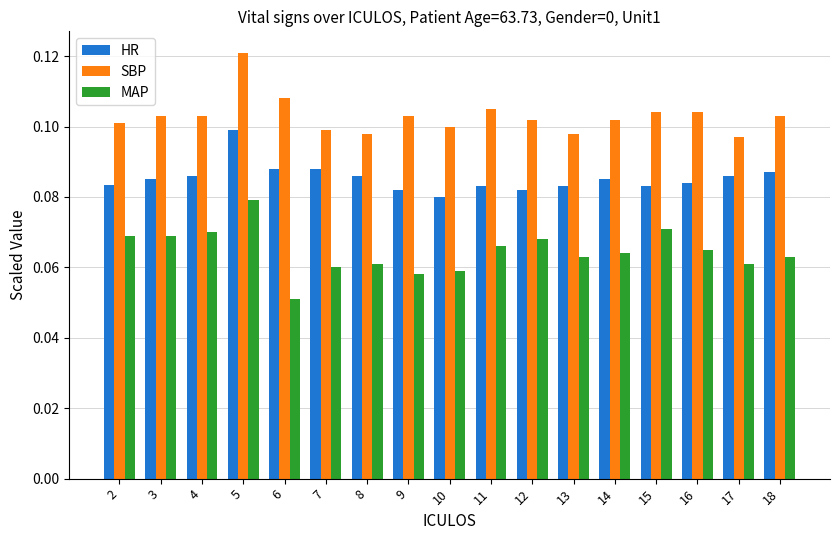

List the series in order of their overall mean, highest first.

SBP, HR, MAP